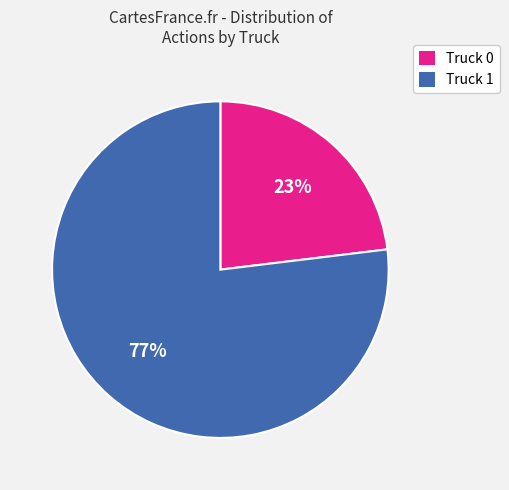

What percentage is the Truck 1 slice, to the nearest percent?

77%